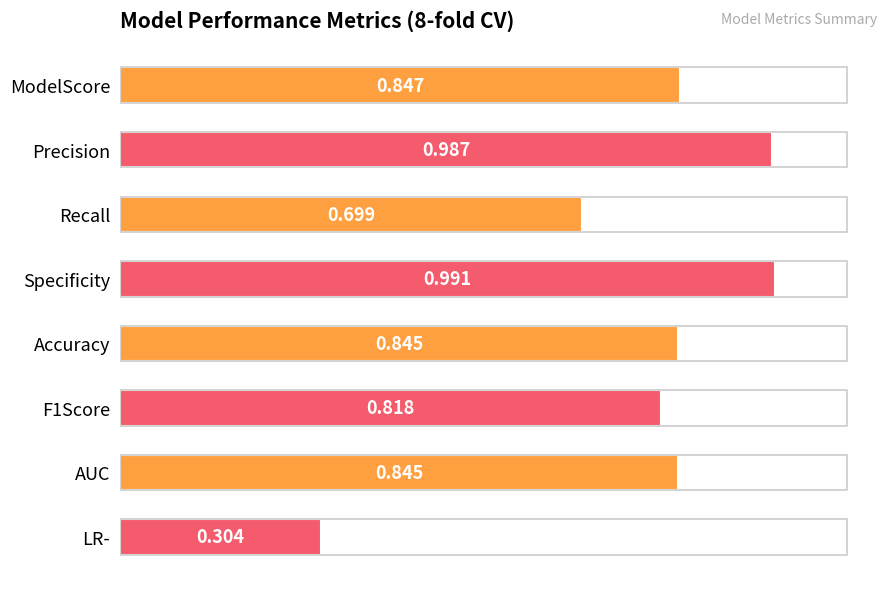

Does the chart contain any negative values?

No